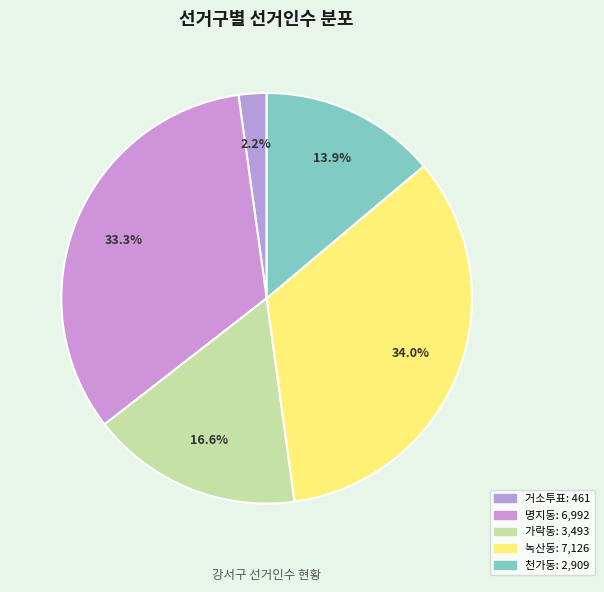

To the nearest percent, what is the average slice percentage?

20%